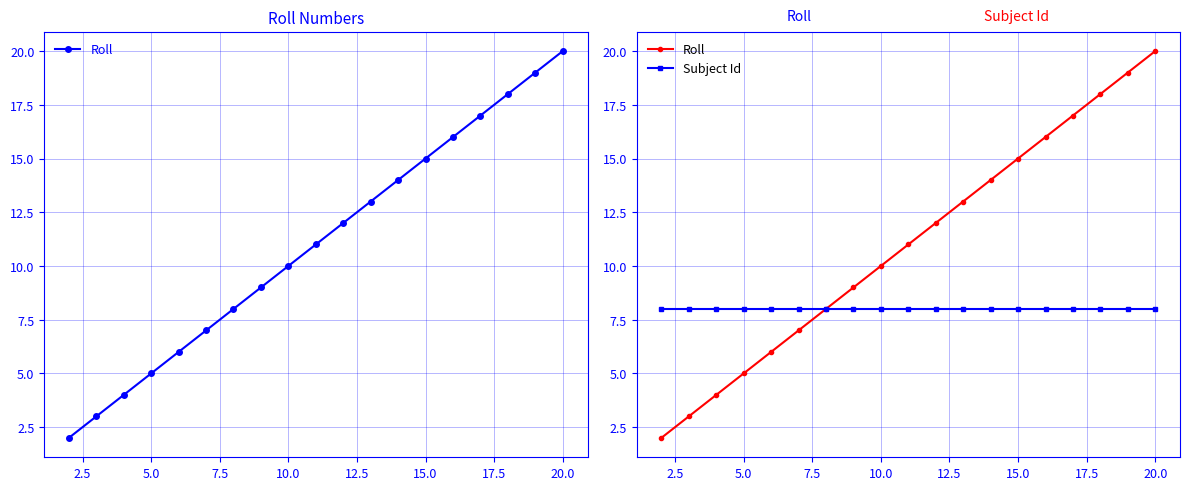

How many lines are shown in the chart?

2